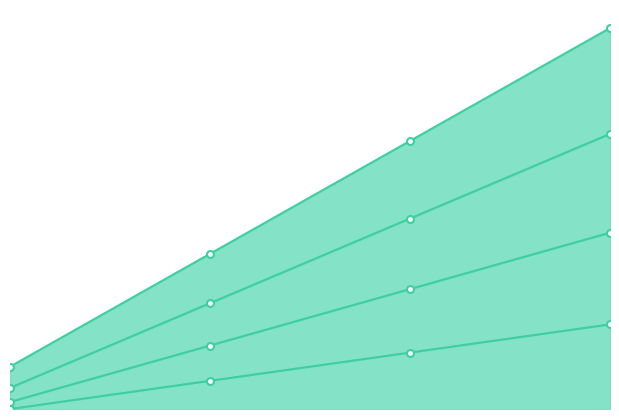

Reading left to right, what are all the values shown in this chart?

a: 0=0	1=4	2=8	3=12
b: 0=1	1=9	2=17	3=25
c: 0=3	1=15	2=27	3=39
d: 0=6	1=22	2=38	3=54